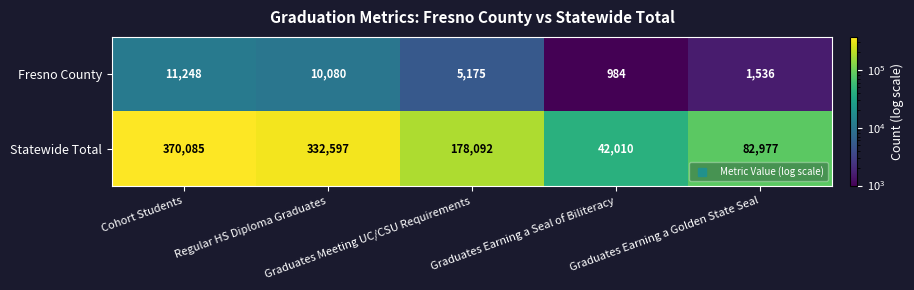

What is the lowest value of the Fresno County series?

984